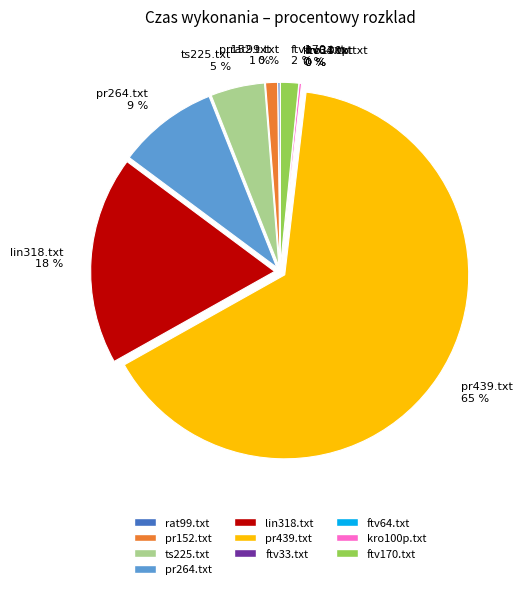

Count the number of slices in the pie.

10